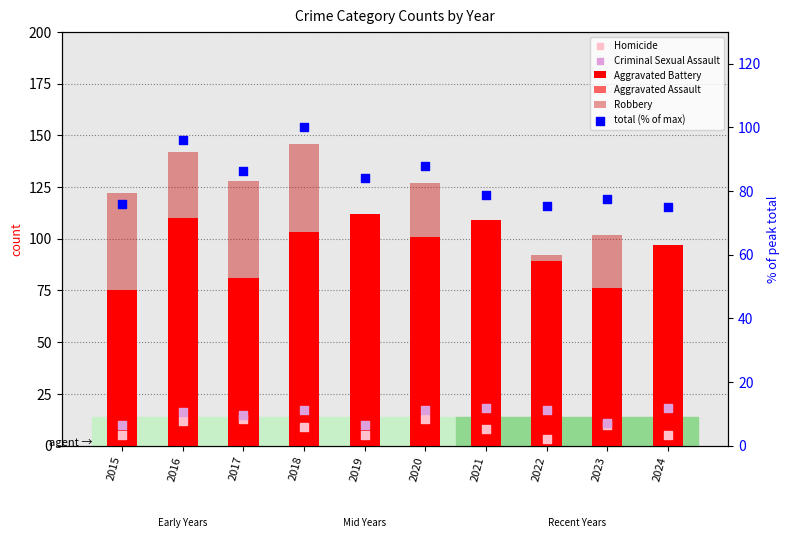

At which category is the sum across all series the highest?

2018